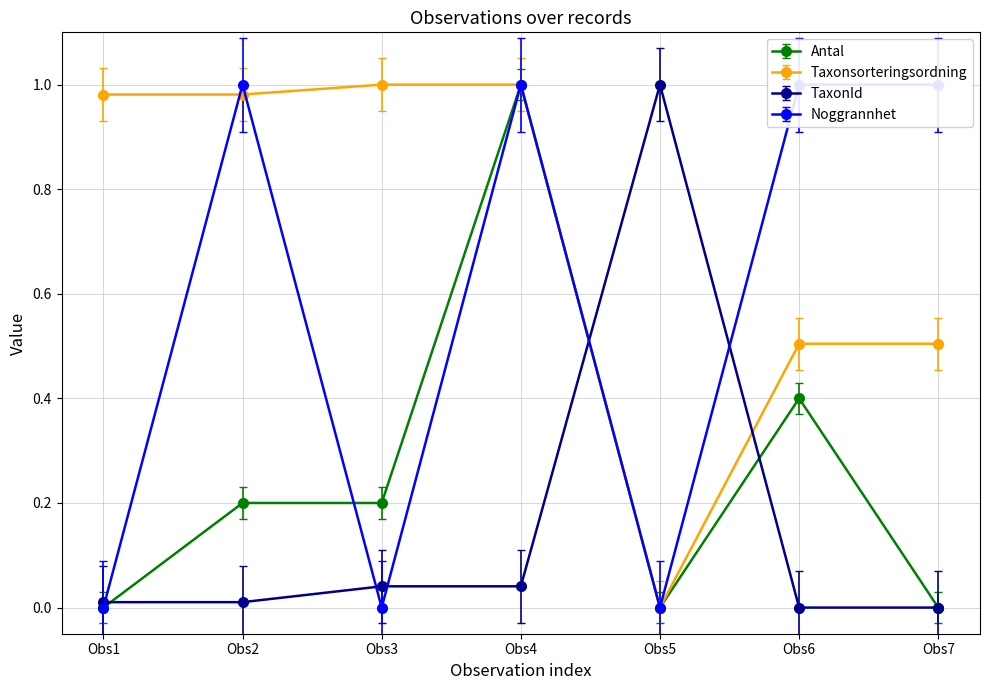

True or false: TaxonId has more than 2 points higher than both neighbors.

False